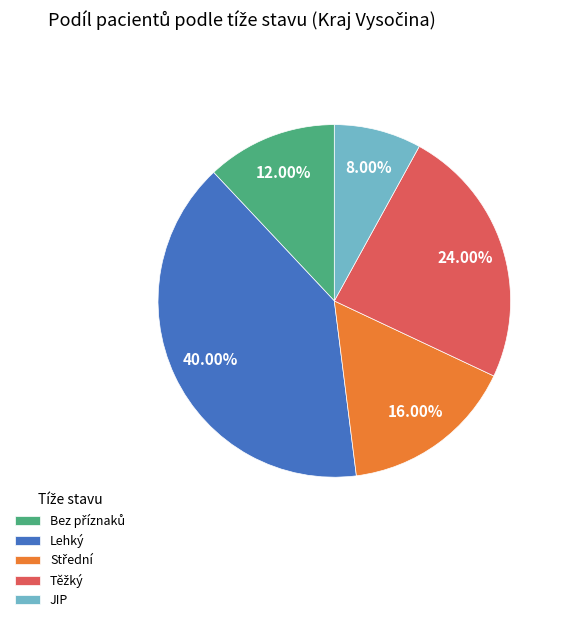

Is there any slice that represents more than half of the pie?

No